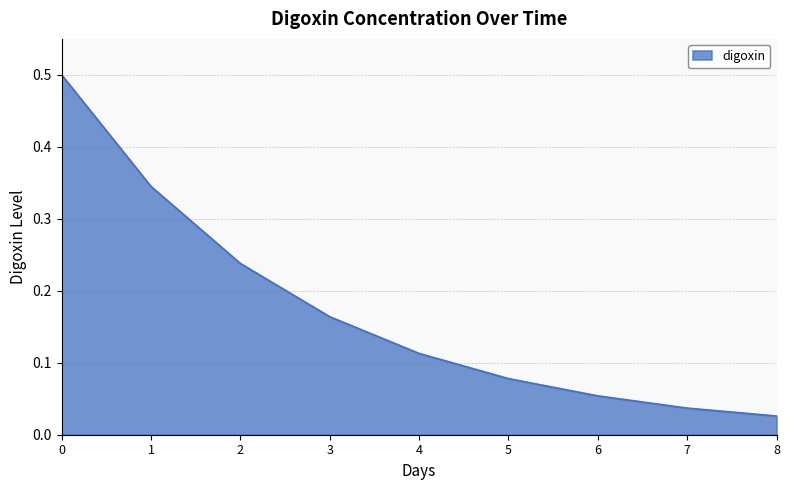

What is the difference between the maximum and minimum values?

0.5